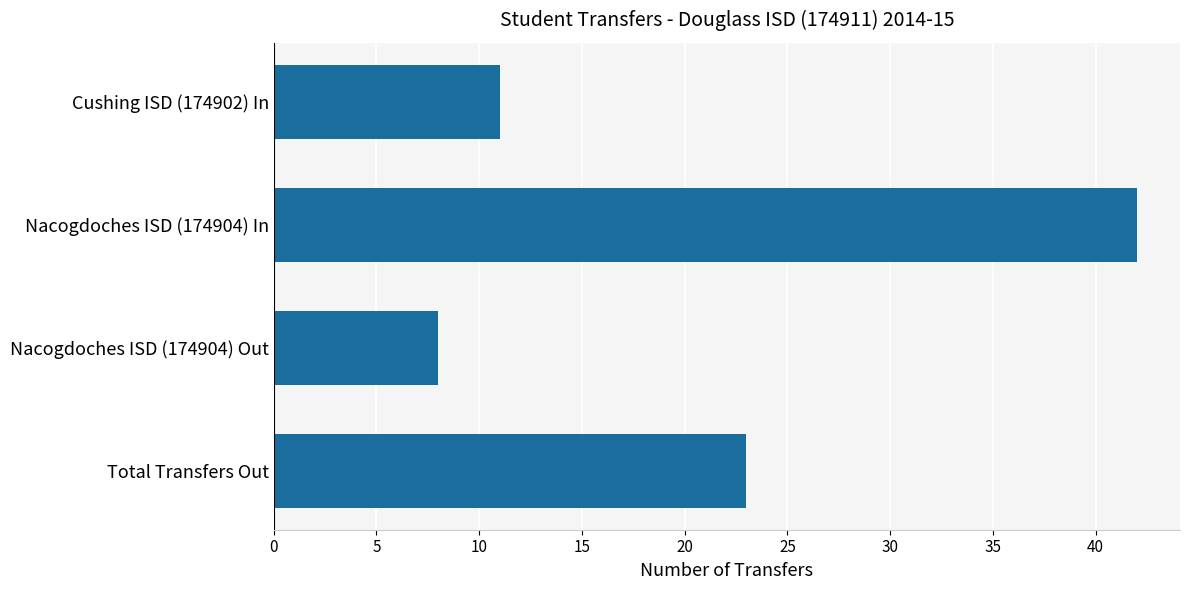

The chart shows a value of 42 at Nacogdoches ISD (174904) In. True or false?

True